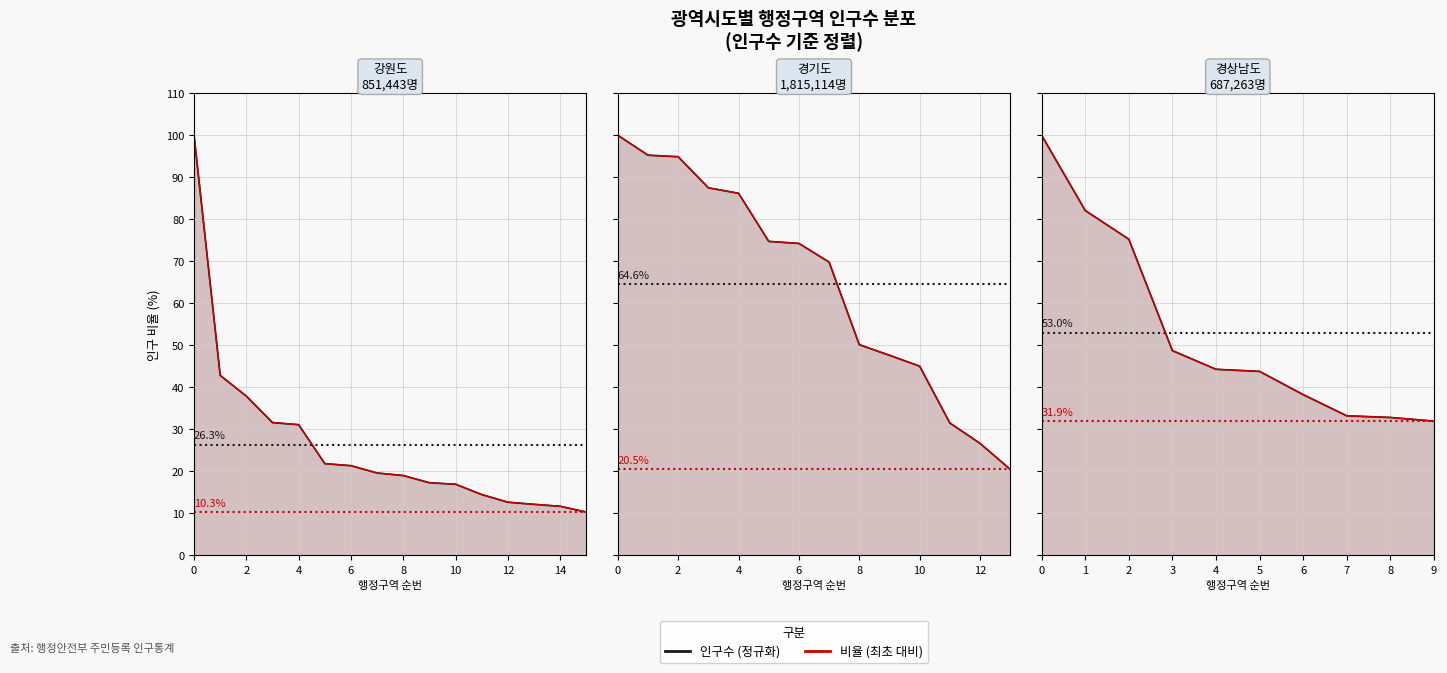

Is the value of 인구수 at 6 greater than the value of 비율(최초대비) at 7?

Yes